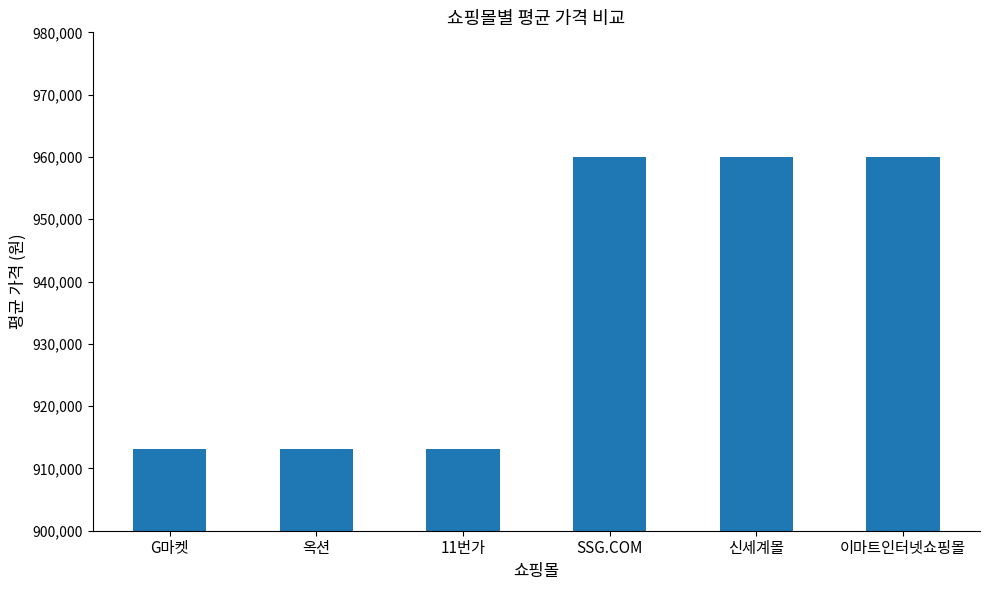

What is the label of the 2nd bar from the left?

옥션